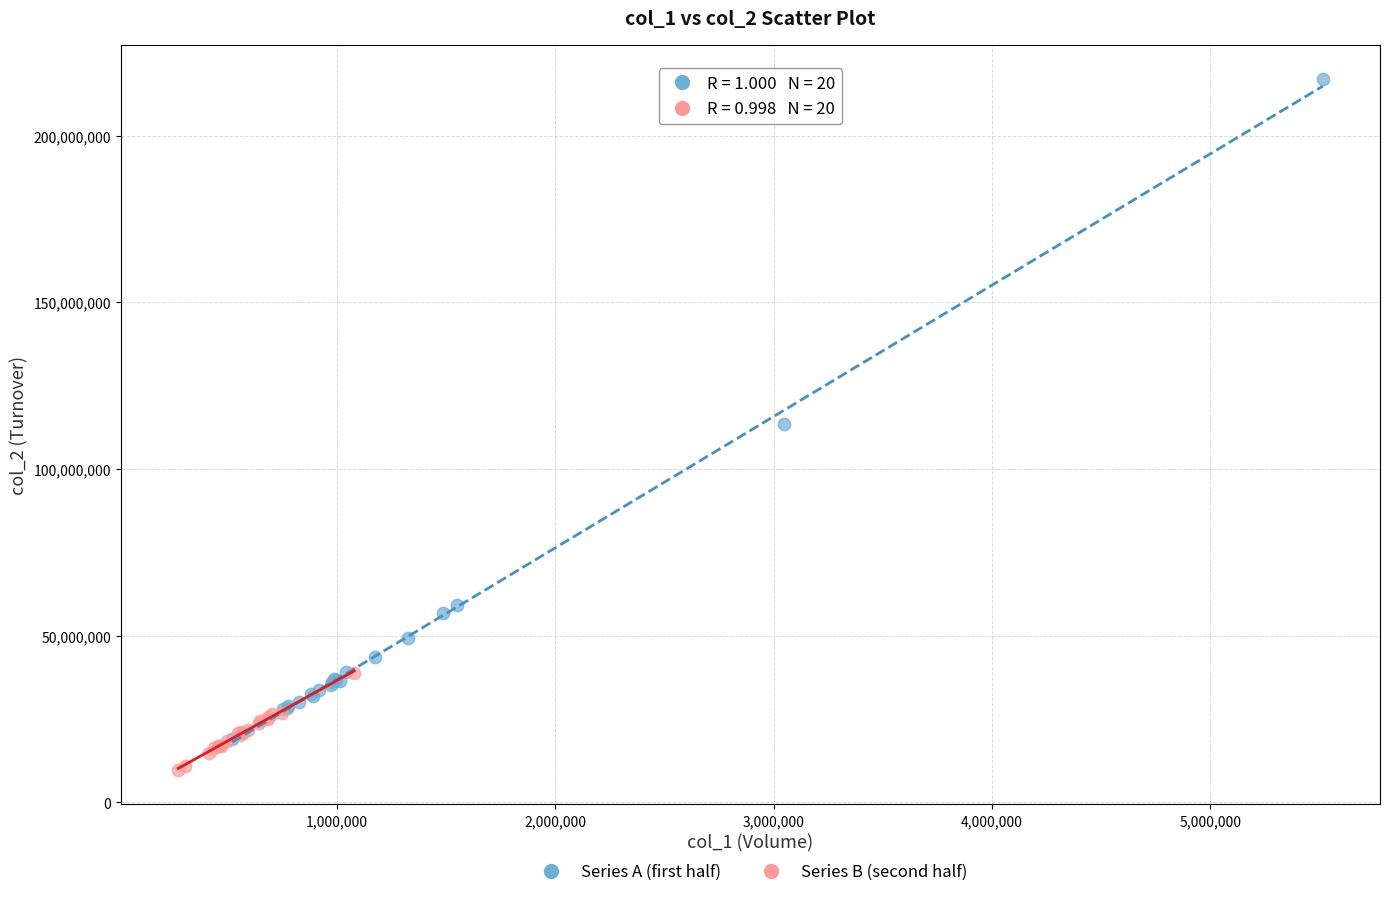

What are all the series names shown in the legend?

Series A (first half), Series B (second half)